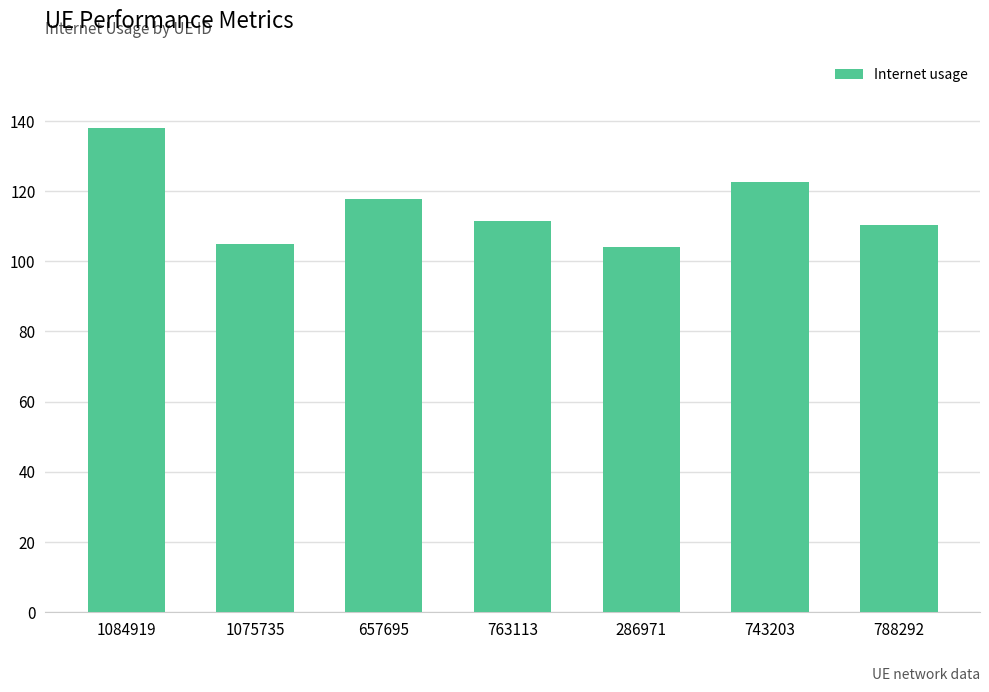

What is the approximate value at 1084919?

137.9